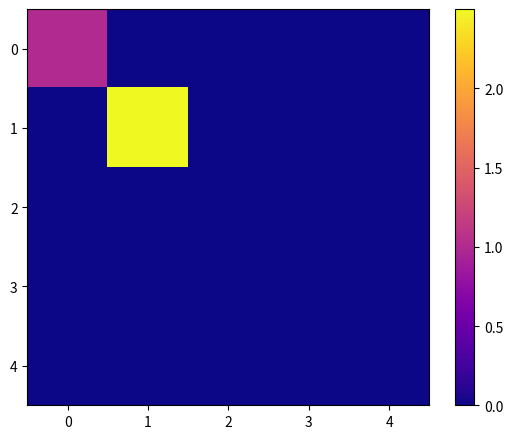

Which label corresponds to the largest value in the chart?

1